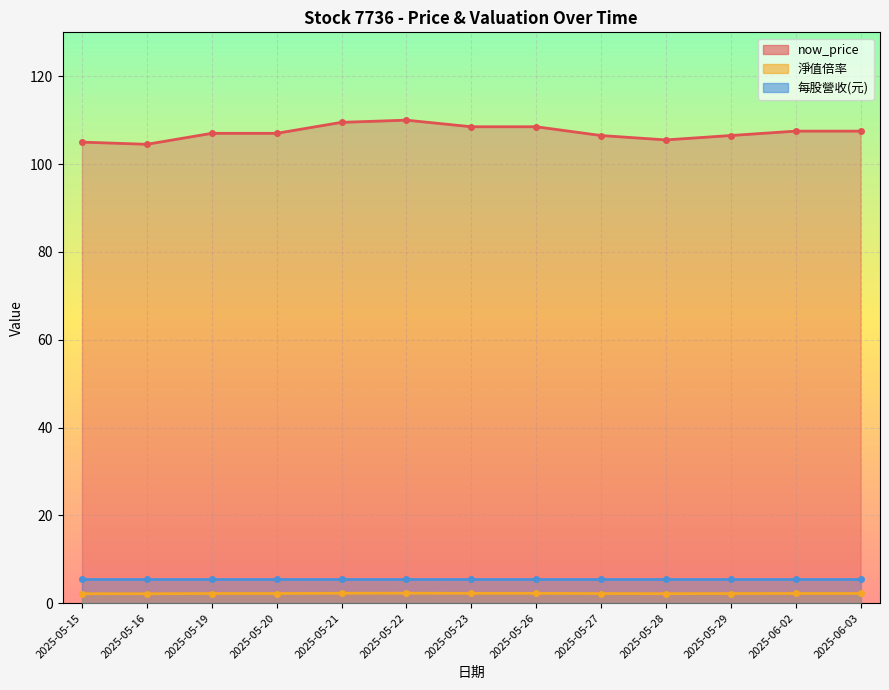

Reading left to right, extract all data points from this chart.

now_price (line): 105.0	104.5	107.0	107.0	109.5	110.0	108.5	108.5	106.5	105.5	106.5	107.5	107.5
淨值倍率 (line): 2.2	2.1	2.2	2.2	2.3	2.3	2.2	2.2	2.2	2.2	2.2	2.2	2.2
每股營收(元) (line): 5.6	5.6	5.6	5.6	5.6	5.6	5.6	5.6	5.6	5.6	5.6	5.6	5.6